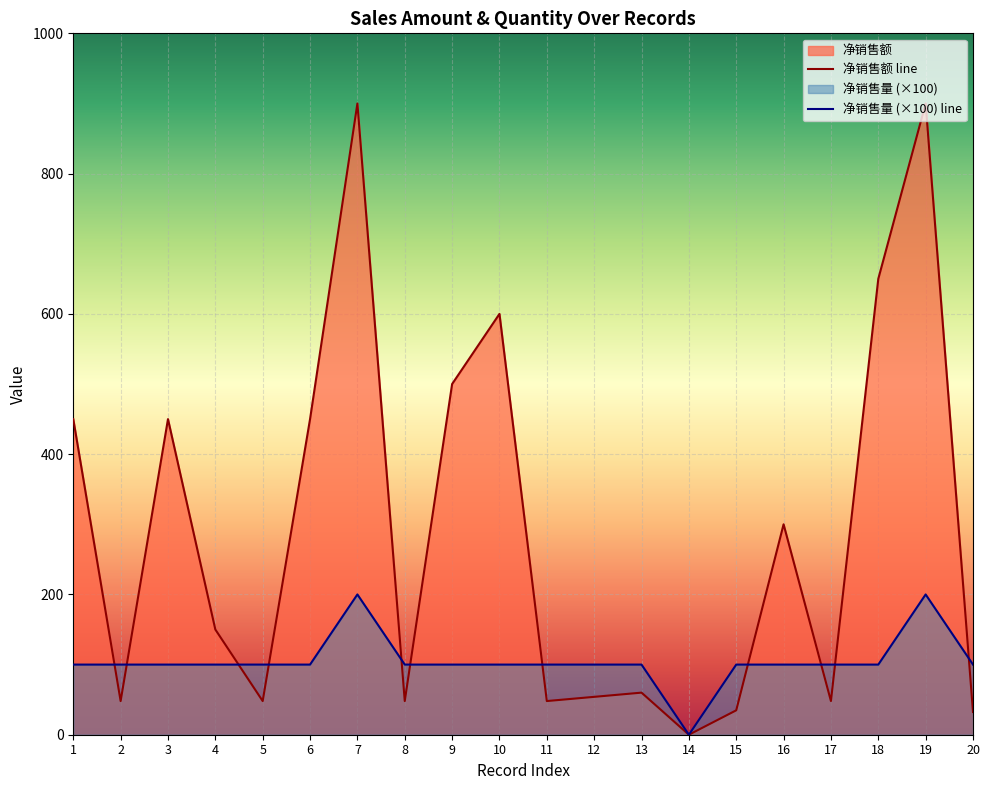

True or false: 净销售额 line and 净销售量 (×100) line intersect in this chart.

True